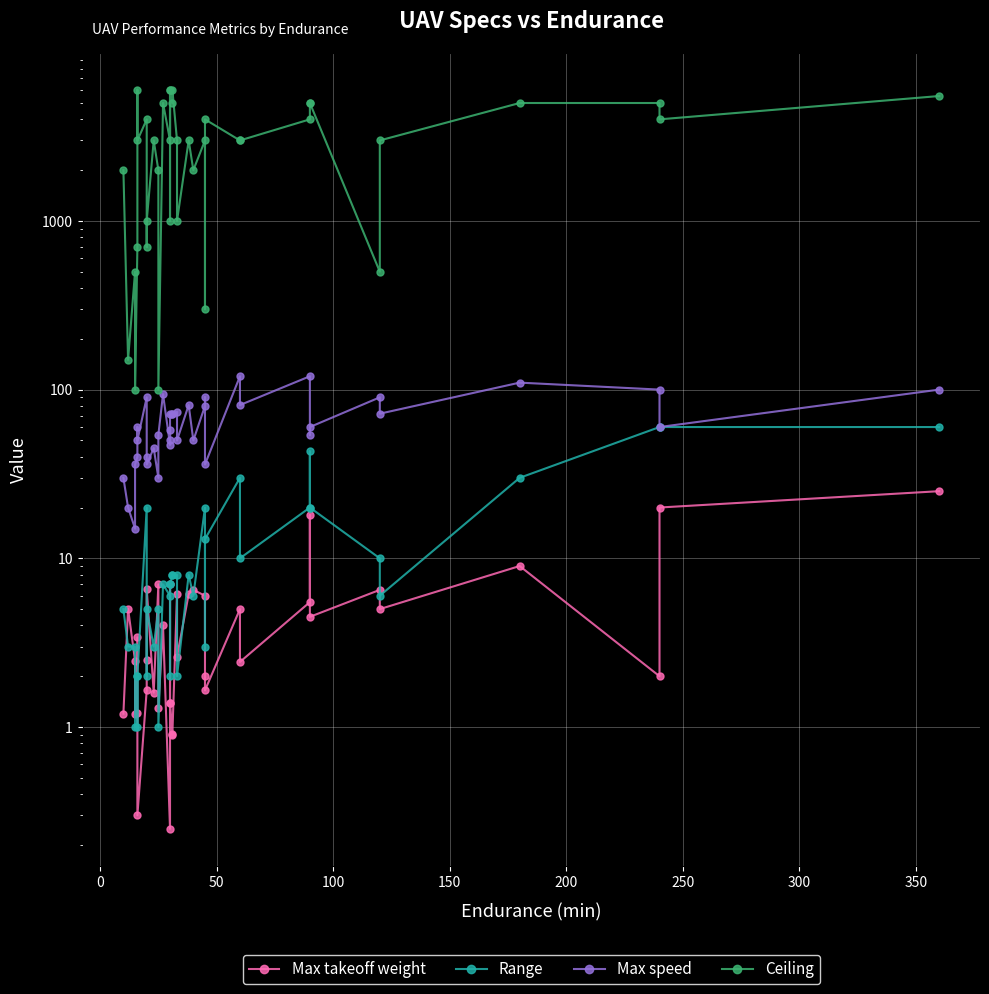

What are all the series names shown in the legend?

Max takeoff weight, Range, Max speed, Ceiling